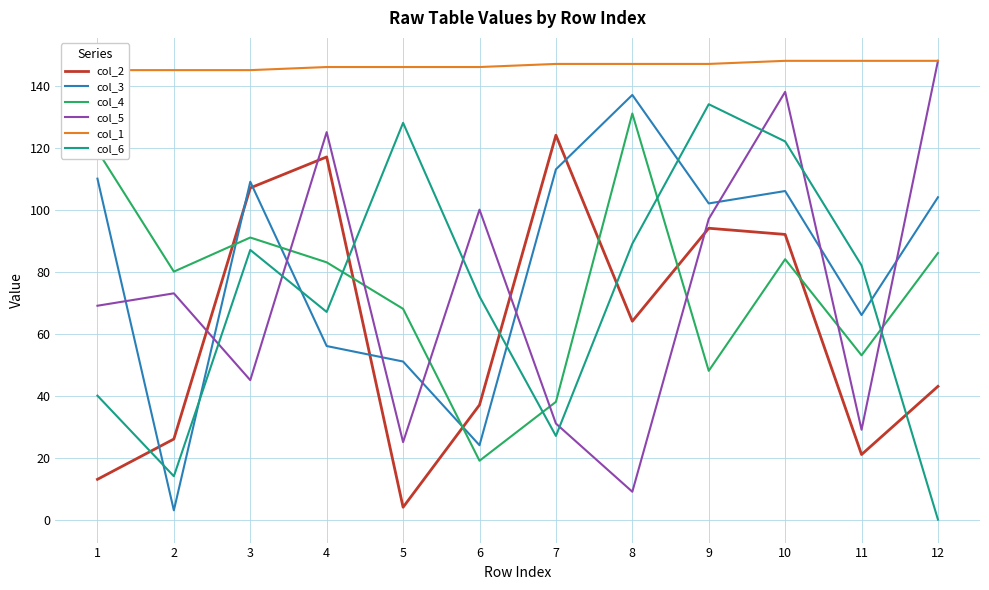

At 9, list the series in order from largest to smallest.

col_1, col_6, col_3, col_5, col_2, col_4